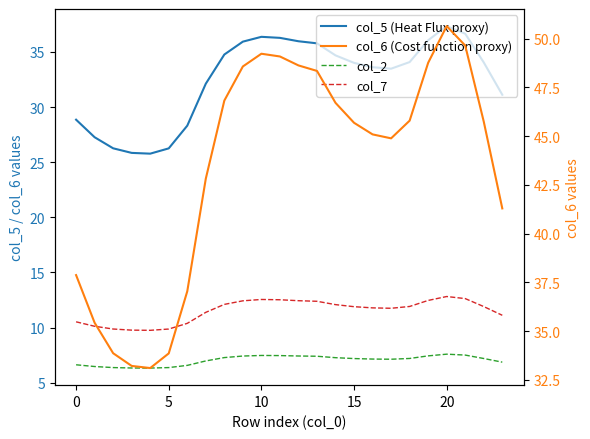

What value does the col_5 (Heat Flux proxy) series have at 15?

34.0